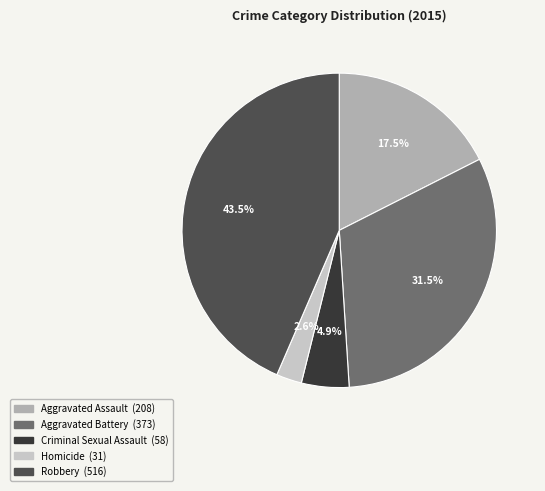

Which has a higher value, Robbery or Aggravated Assault?

Robbery